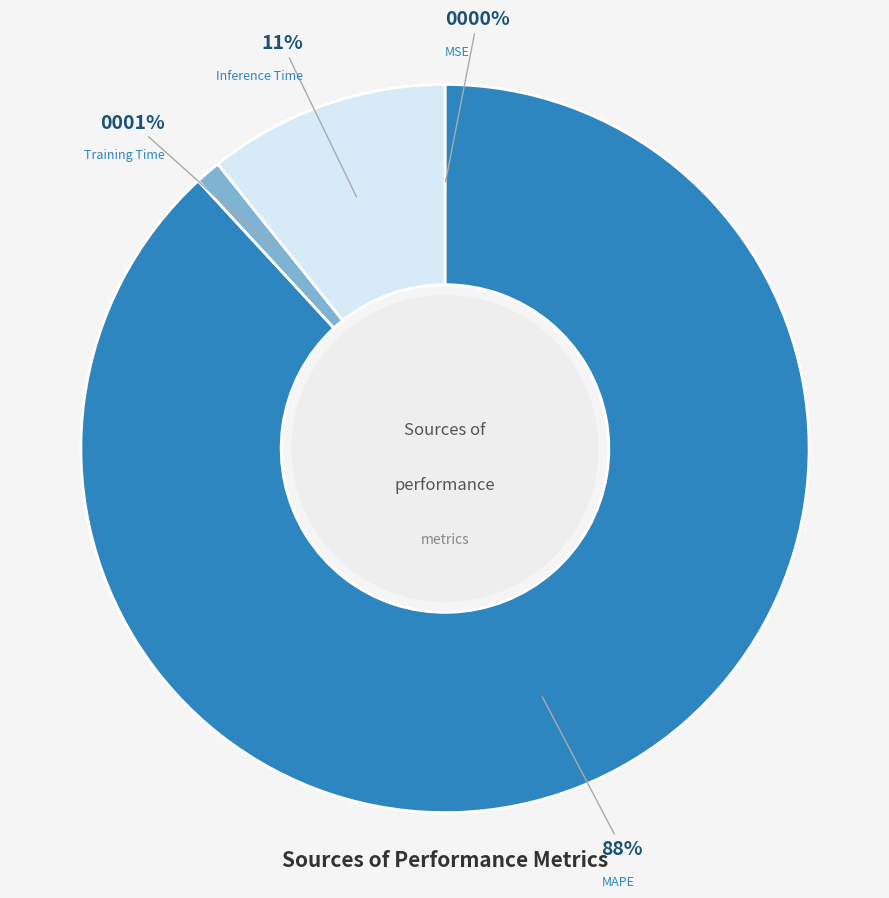

Does any single category account for the majority?

Yes